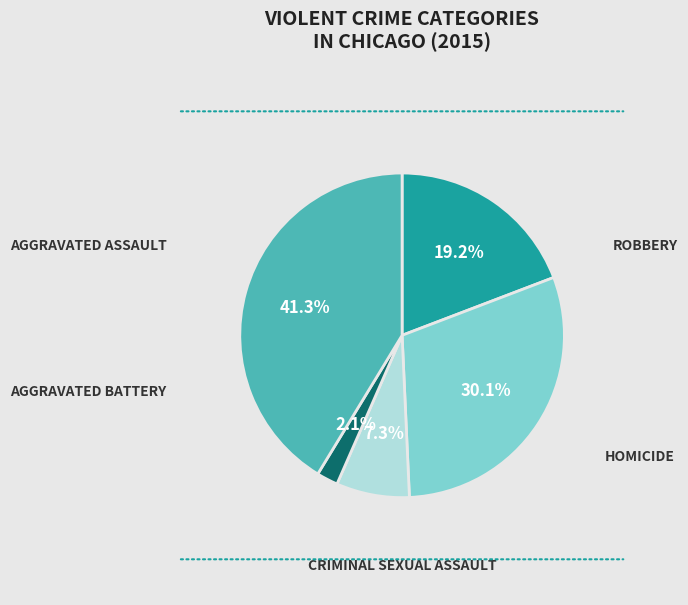

Is there any slice that represents more than half of the pie?

No